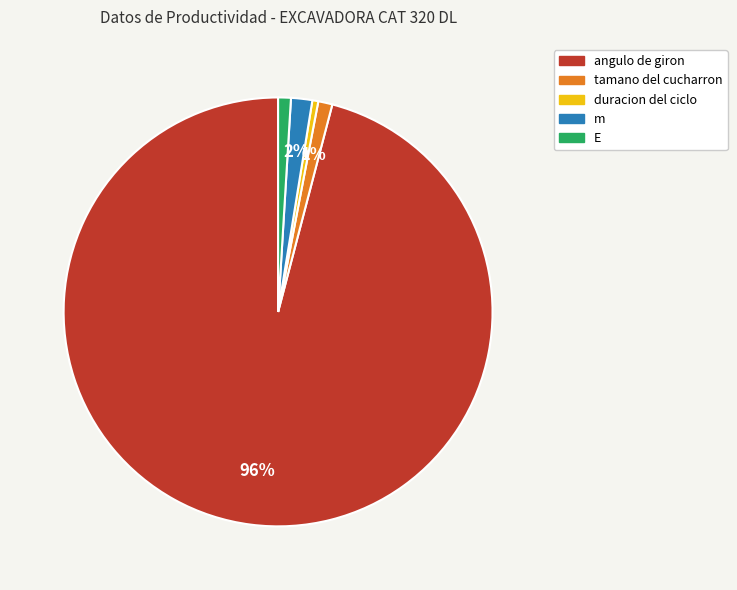

To the nearest percent, what is the average slice percentage?

20%